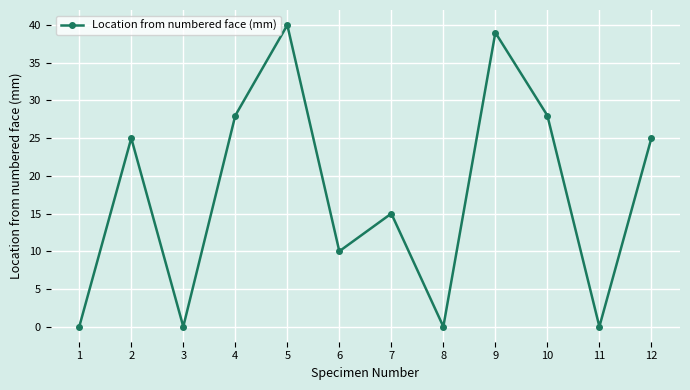

At which category does the data reach its first local valley?

3